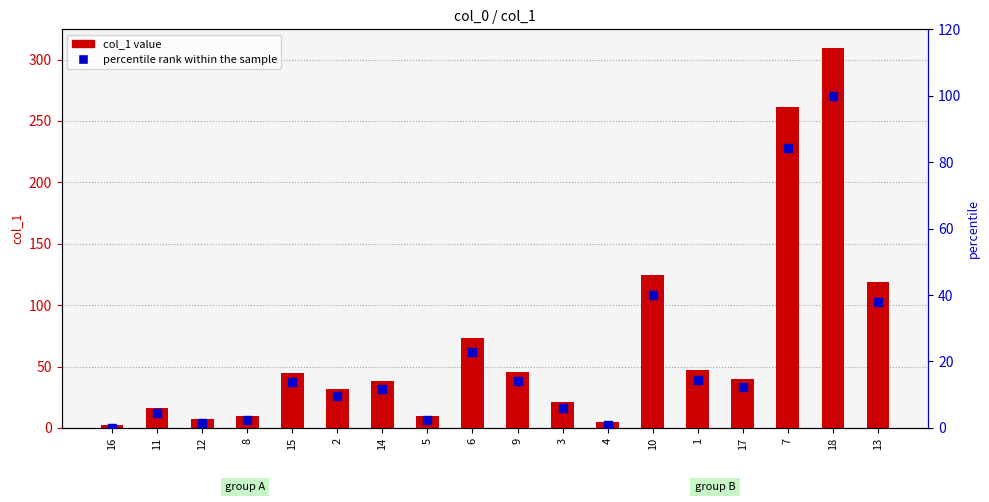

What are all the series names shown in the legend?

col_1 value, percentile rank within the sample